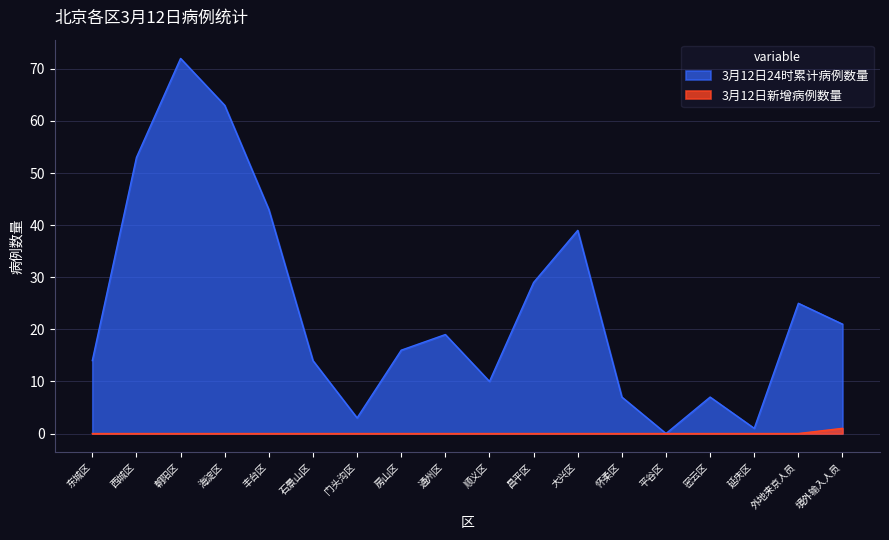

What is the total value across all series at 境外输入人员?

22